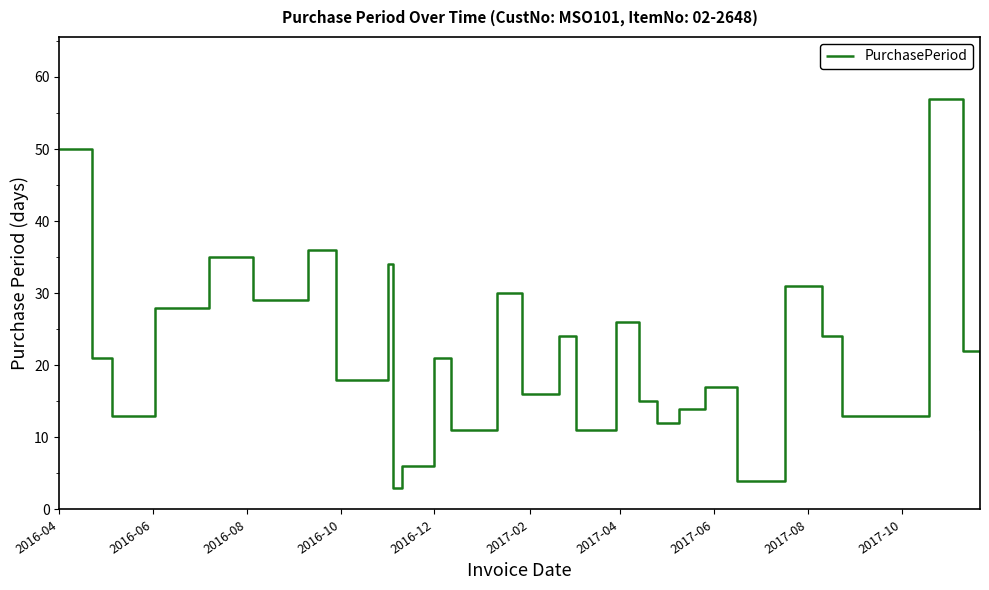

Does the chart display data point markers on the line(s)?

No